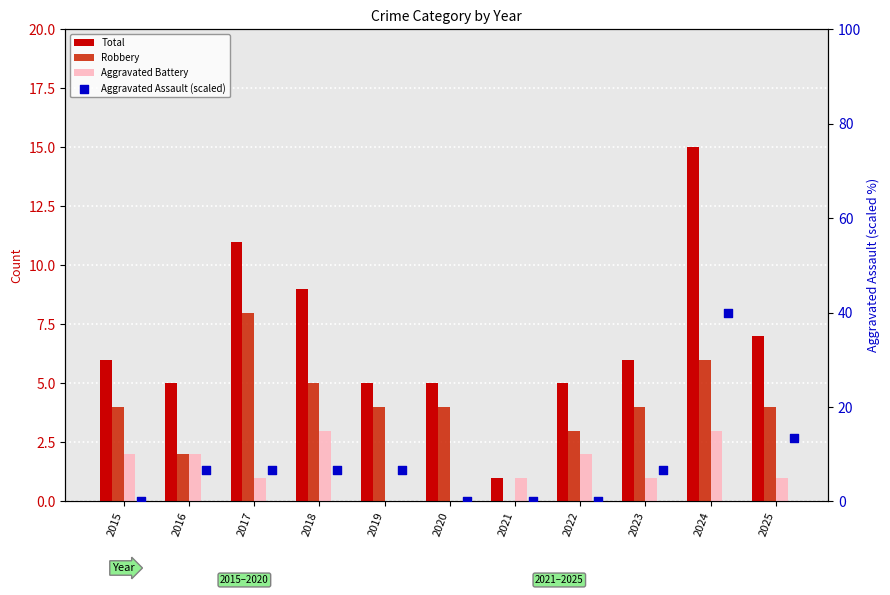

Is the value of Robbery at 2022 greater than the value of Aggravated Battery at 2018?

No